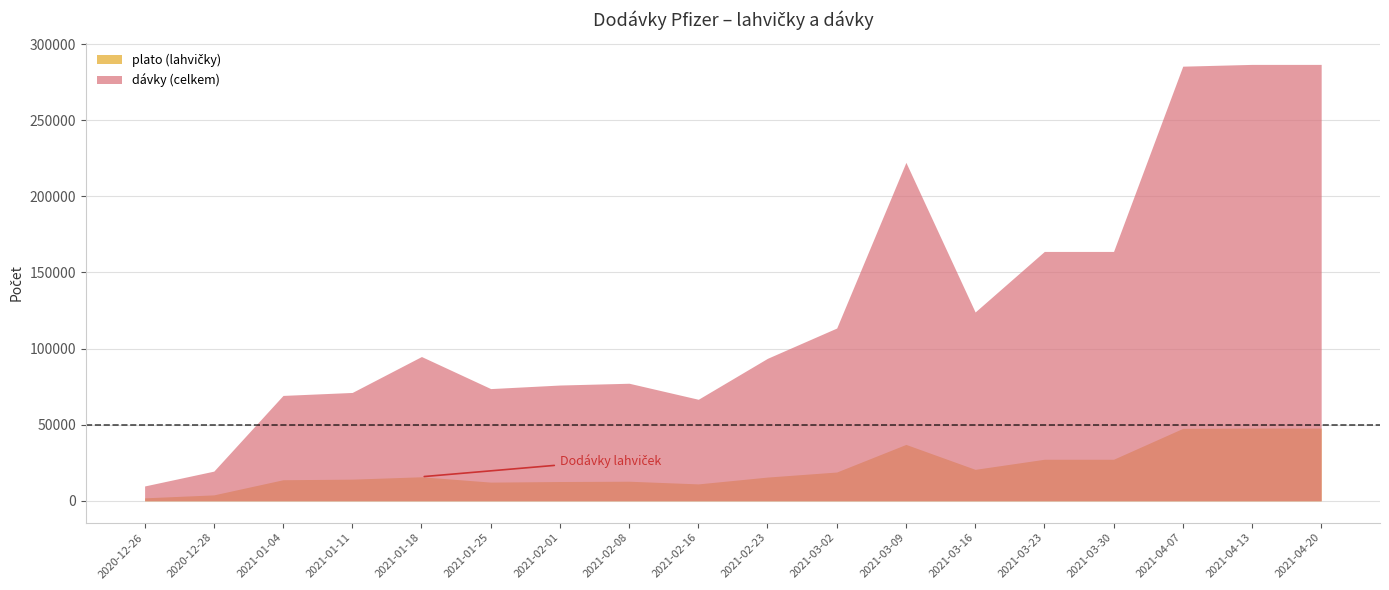

What are all the series names shown in the legend?

plato (lahvičky), dávky (celkem)